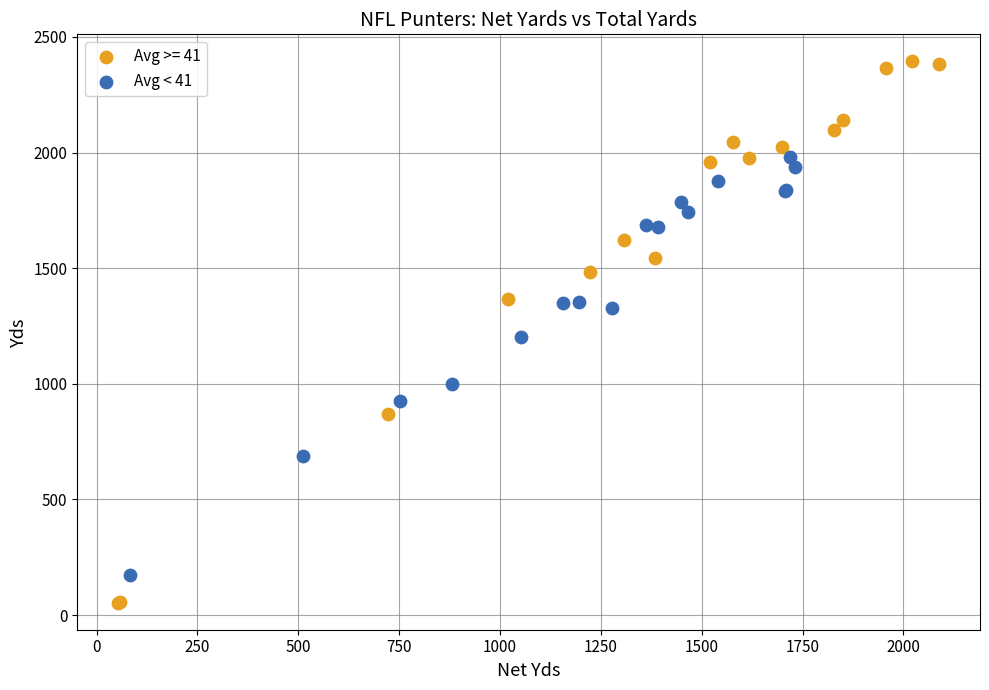

Which series has the largest Y range (max minus min)?

Avg >= 41